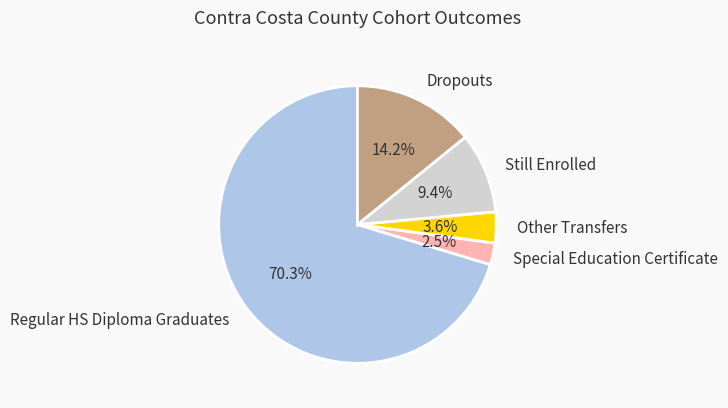

What percentage do Special Education Certificate and Still Enrolled together represent?

11.9%